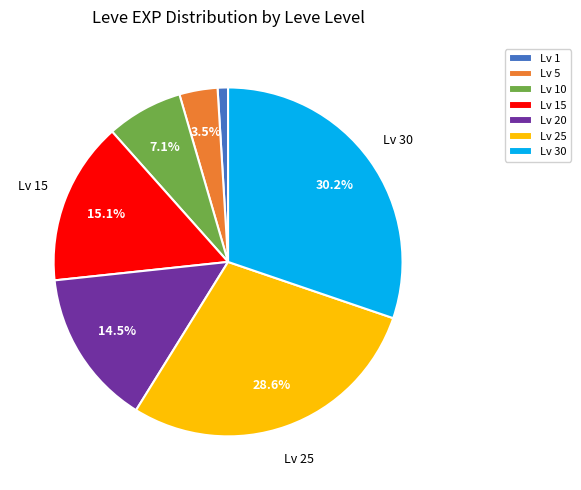

Is there any slice that represents more than half of the pie?

No